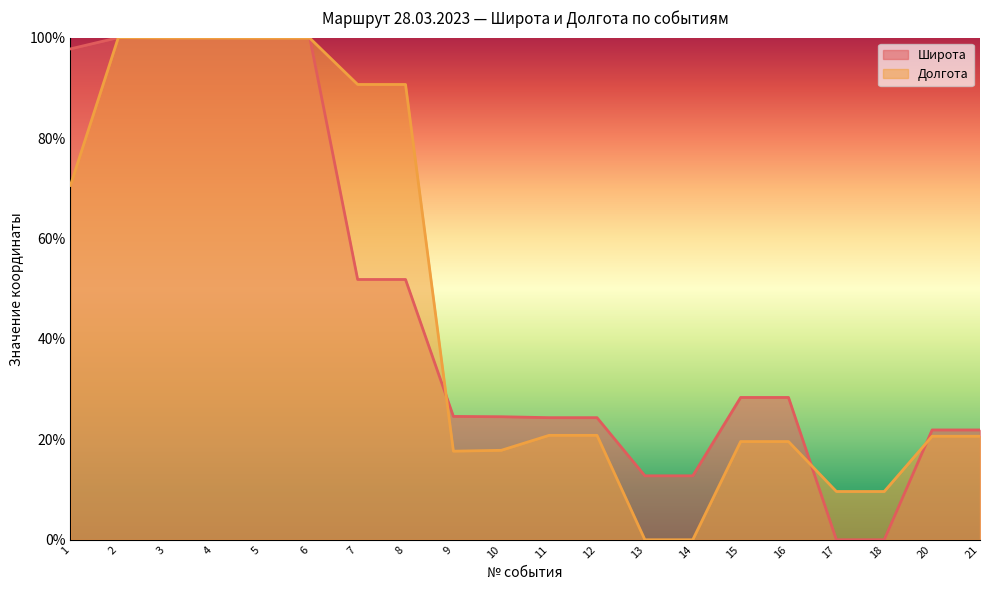

Which series has the largest total across all categories?

Долгота